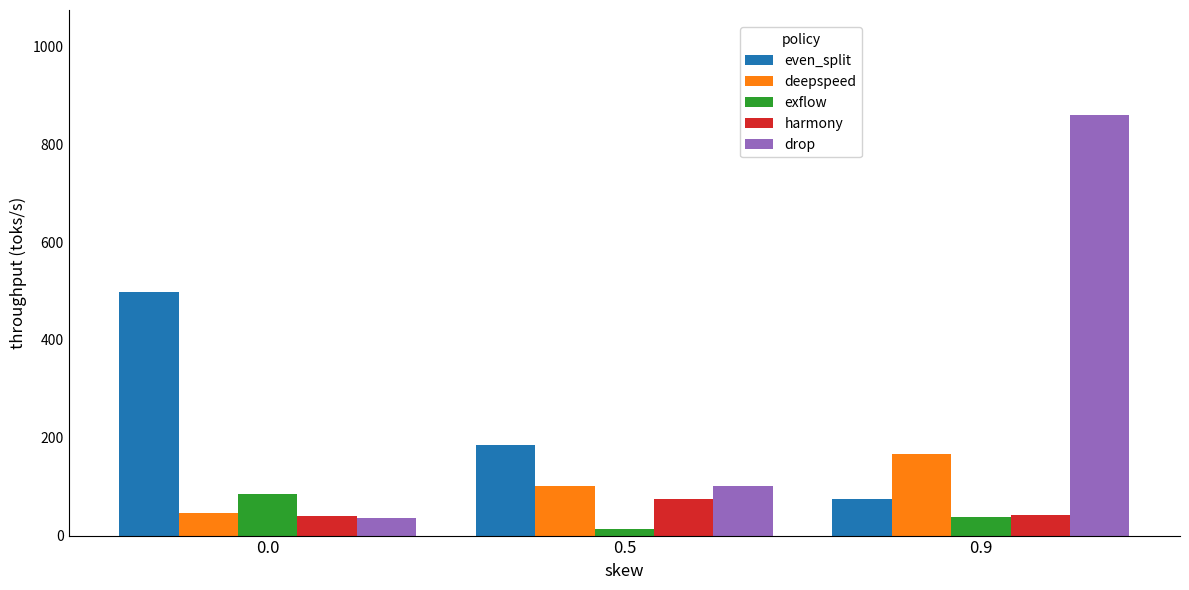

What is the spread (max minus min) of values at 0.9?

821.3